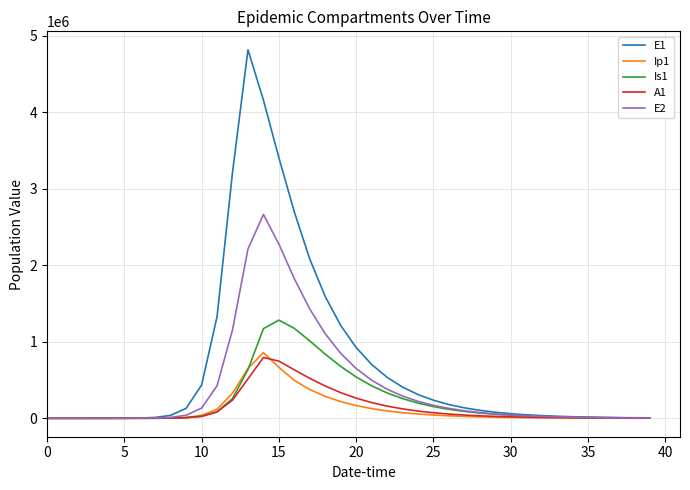

Which series has the widest spread of values?

E1